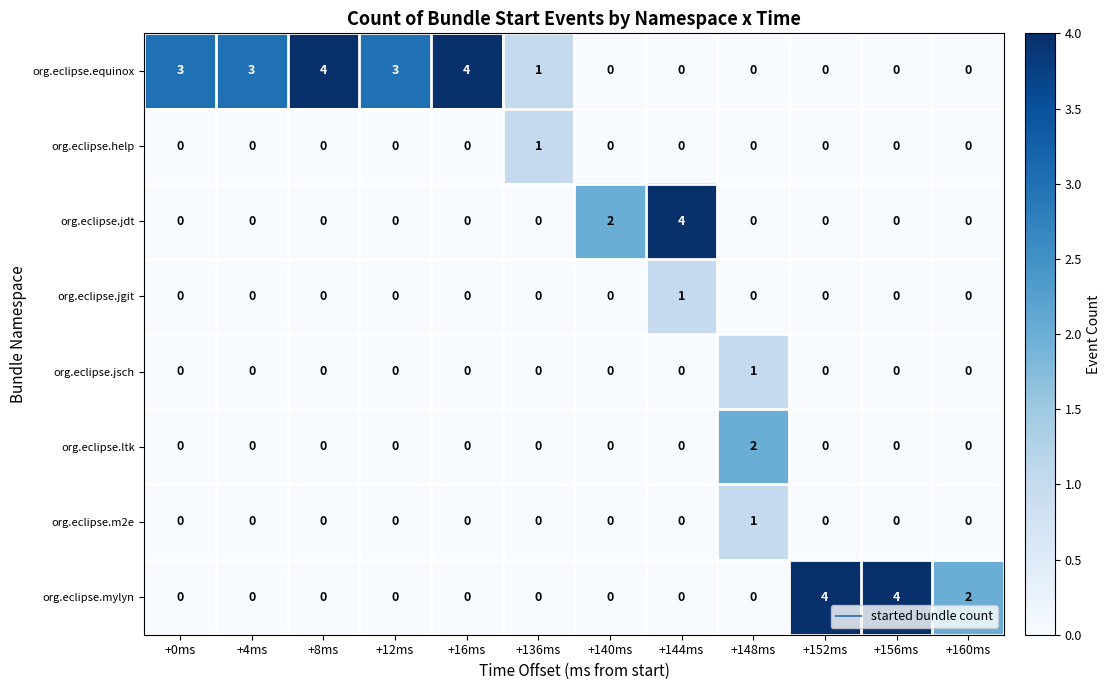

How many org.eclipse.mylyn values are between 0 and 2?

10